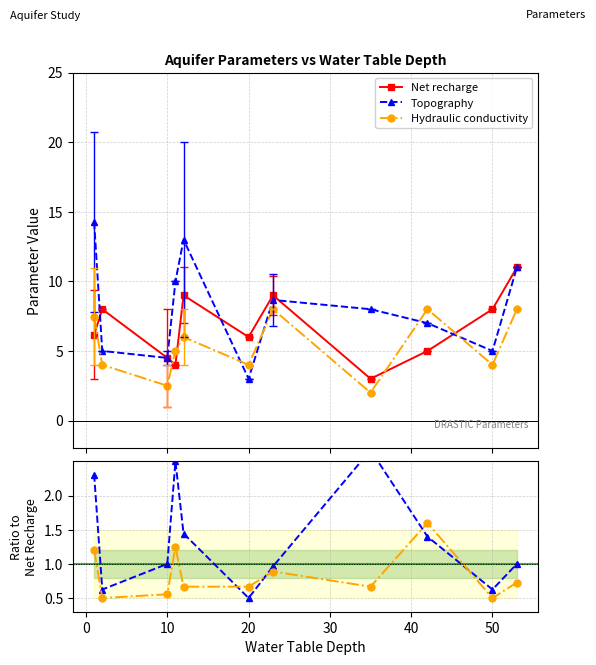

What is the value of the Topography point at the 6th from the left?

3.0